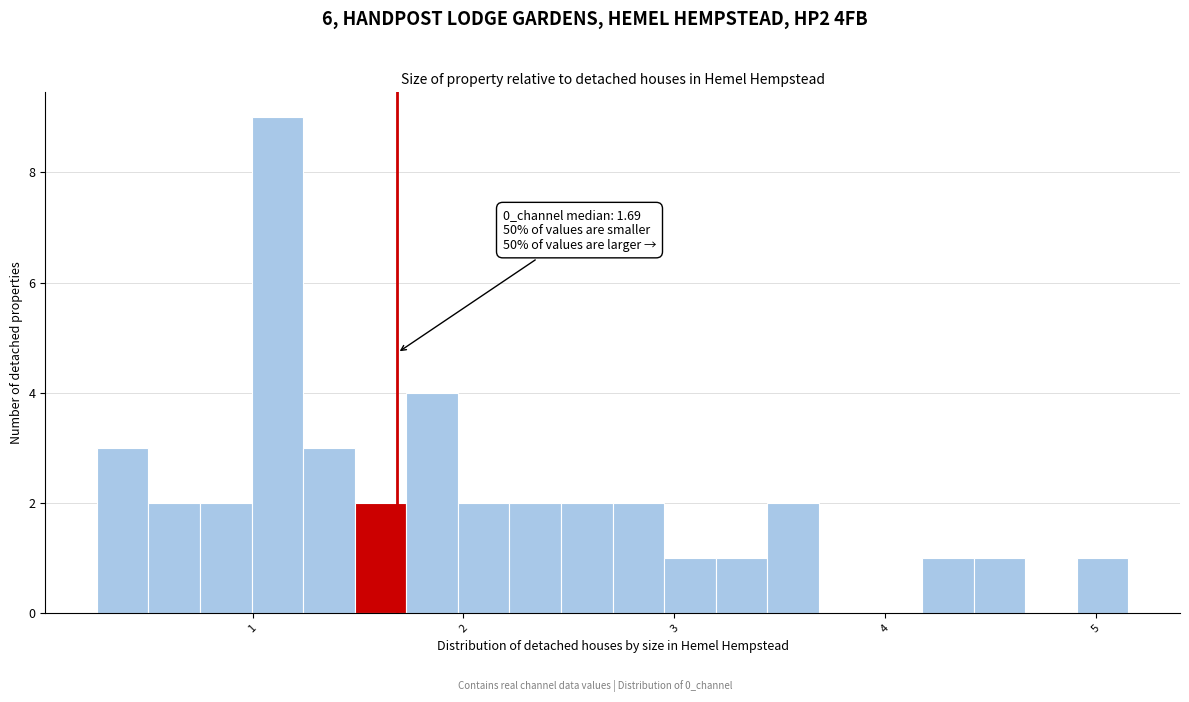

Read against the x-axis, roughly where is the centre of the tallest bar?

1.1